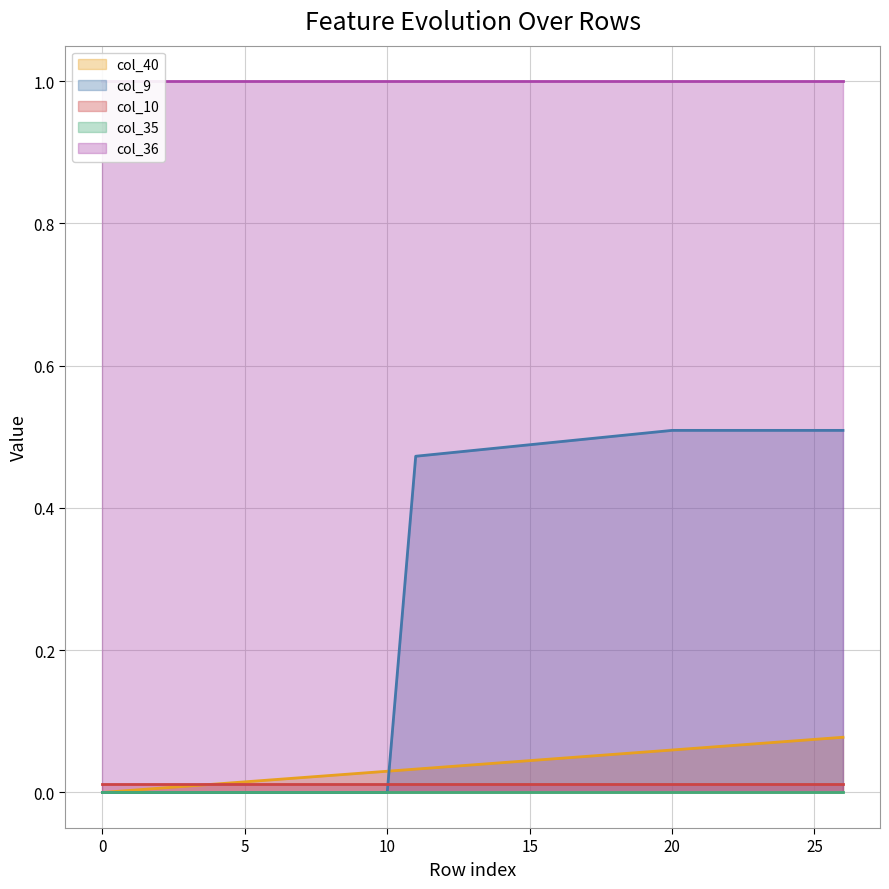

True or false: col_10 and col_36 intersect in this chart.

False